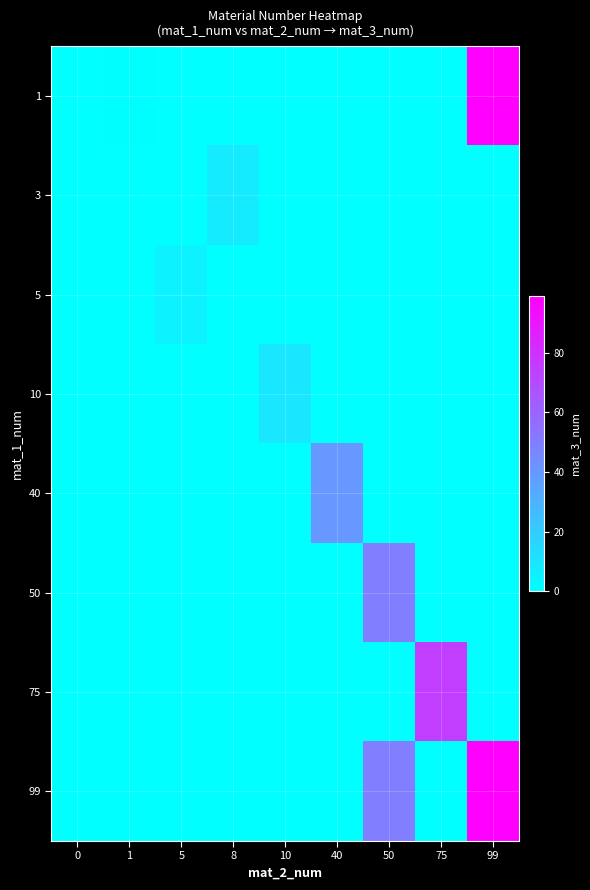

At which category is the sum across all series the highest?

99